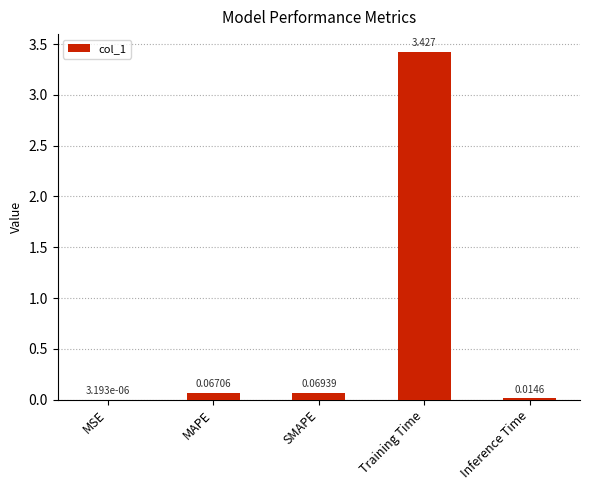

What is the sum of all values?

3.6